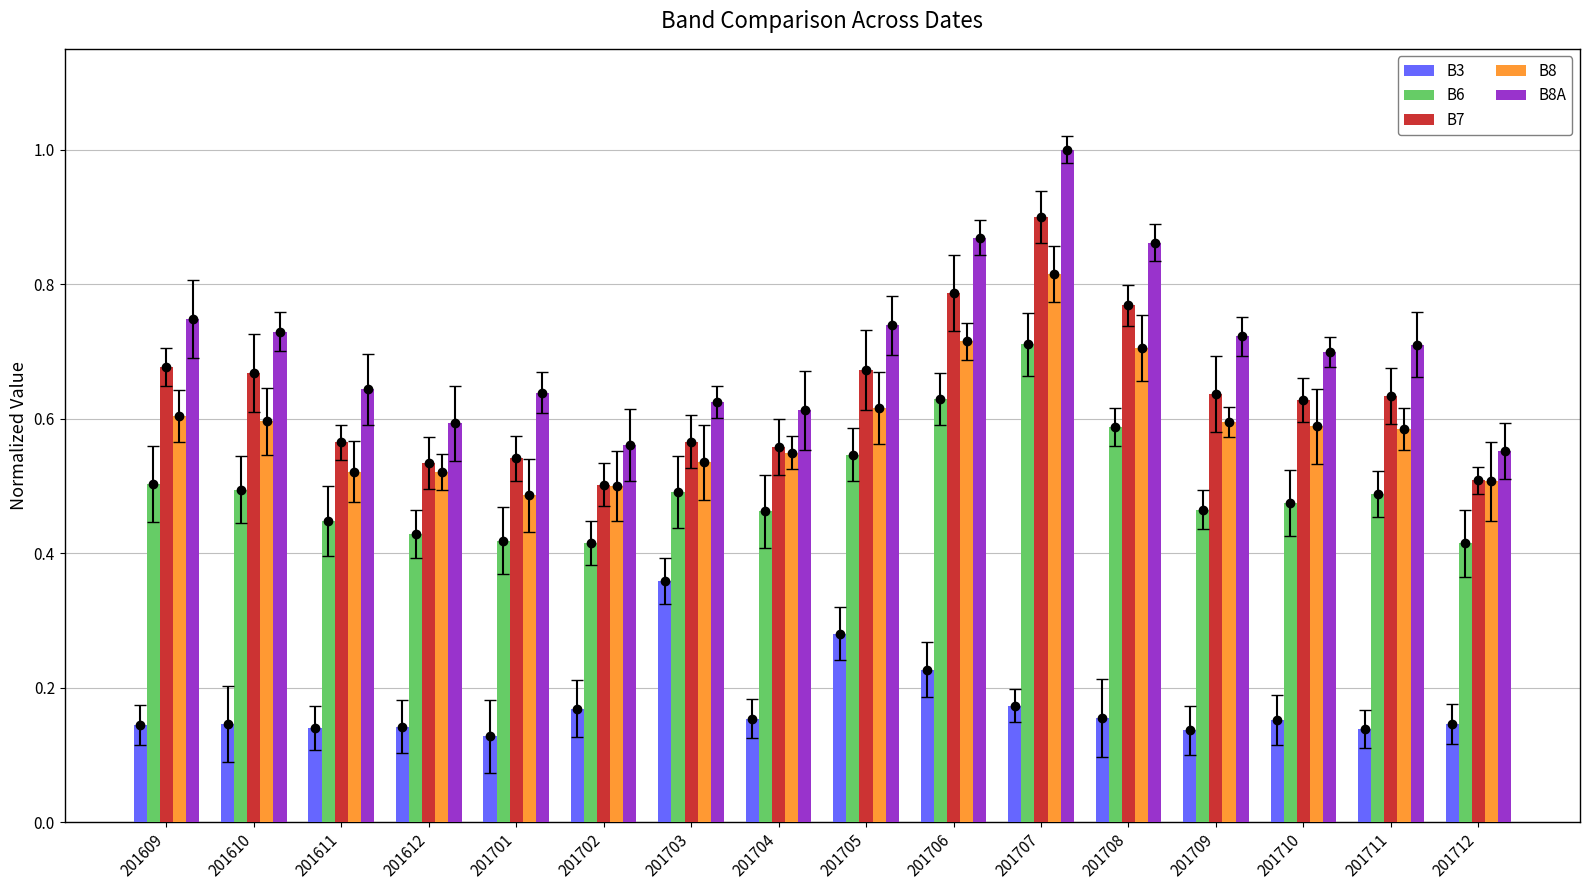

What is the sum of all B6 values?

8.0